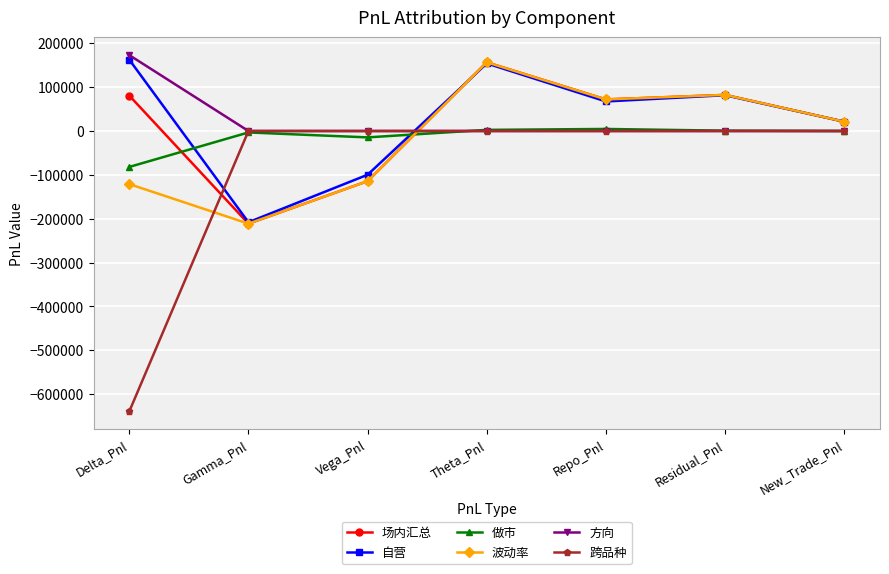

Where do 做市 and 场内汇总 first cross each other?

Delta_Pnl and Gamma_Pnl